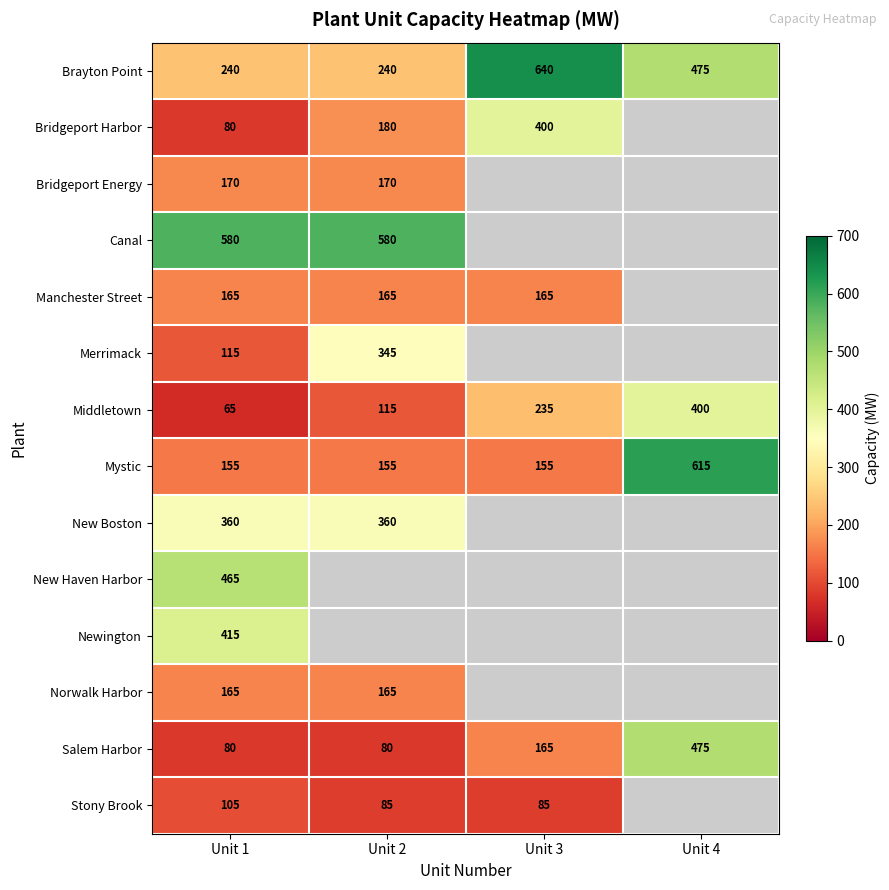

What is the minimum value shown in the chart?

65.0